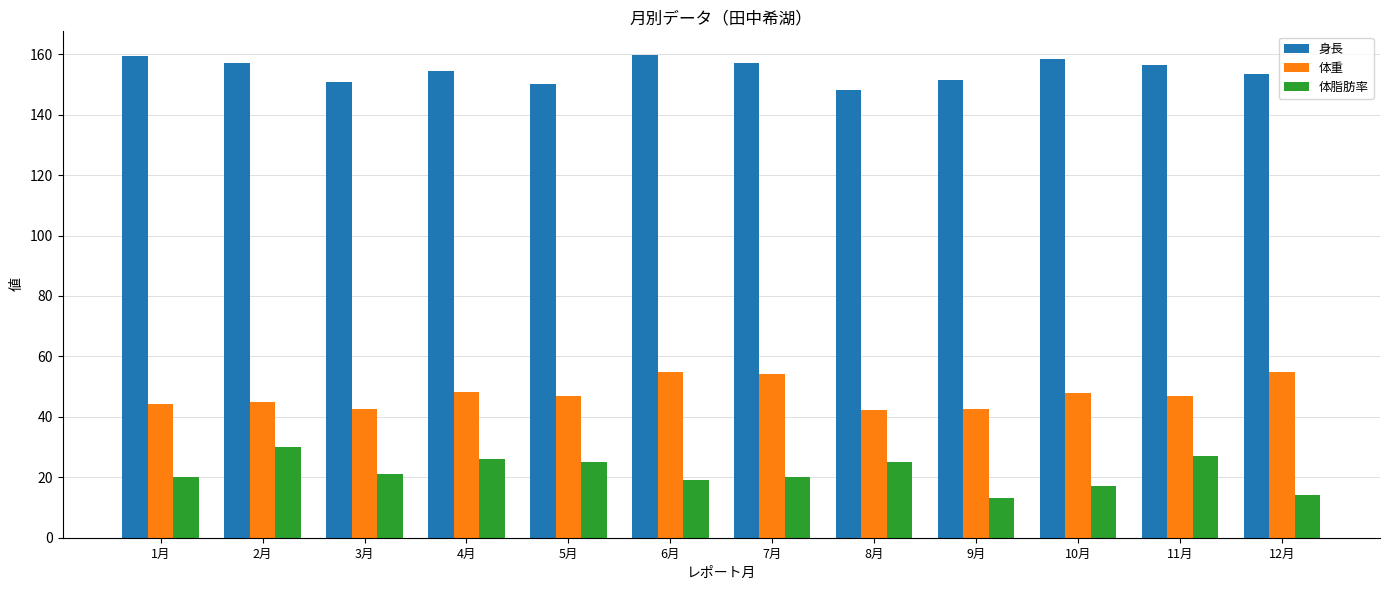

The value of 体脂肪率 at 8月 is 25.0. True or false?

True